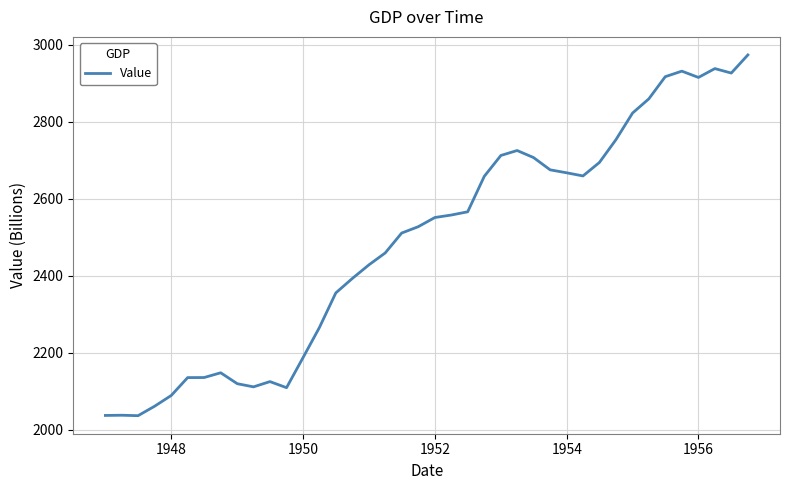

What is the minimum value shown in the chart?

2036.5